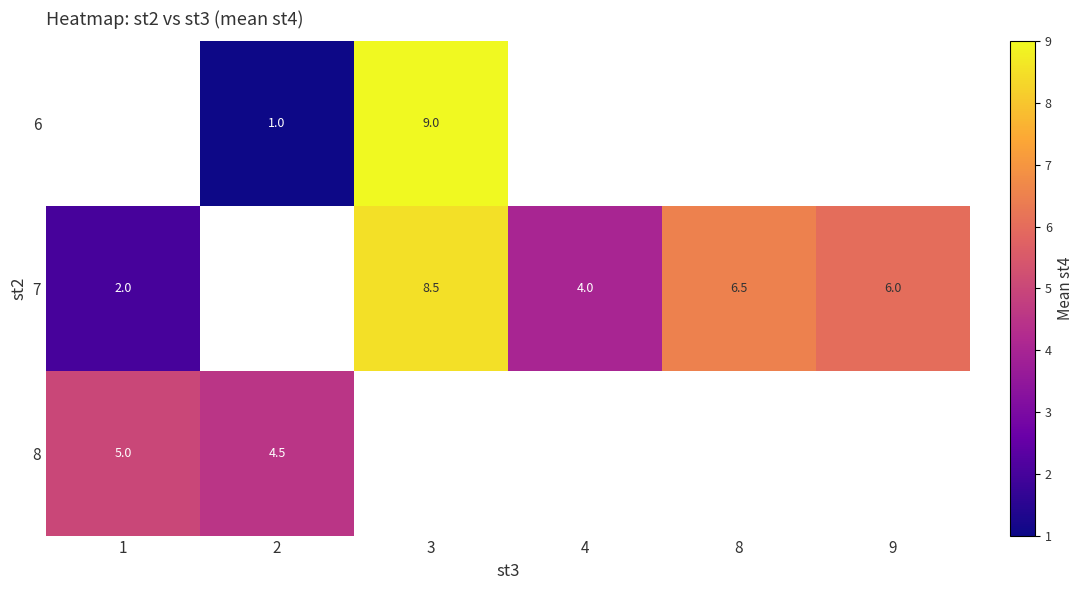

True or false: 6 has a value of 1.0 at 2.

True